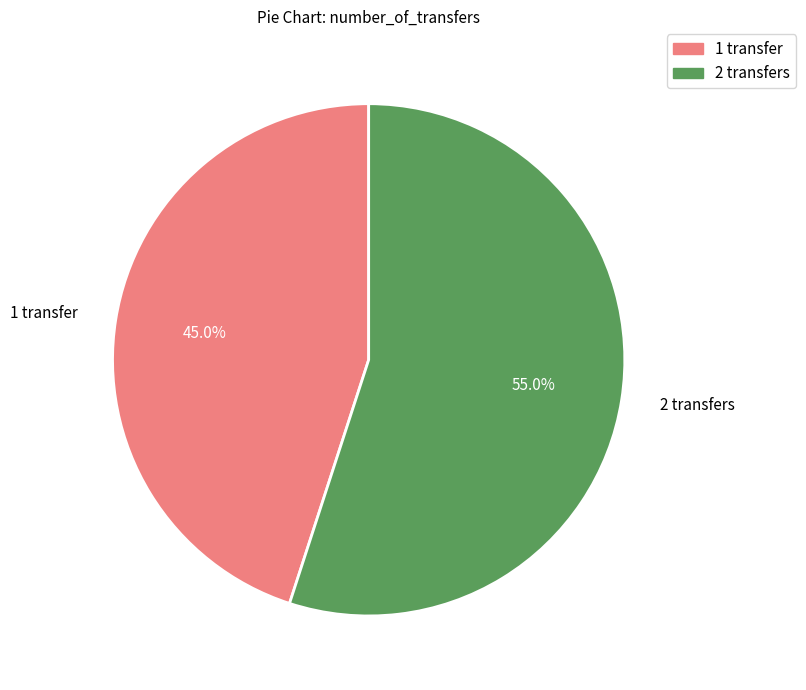

Which slice represents more than half of the pie?

2 transfers